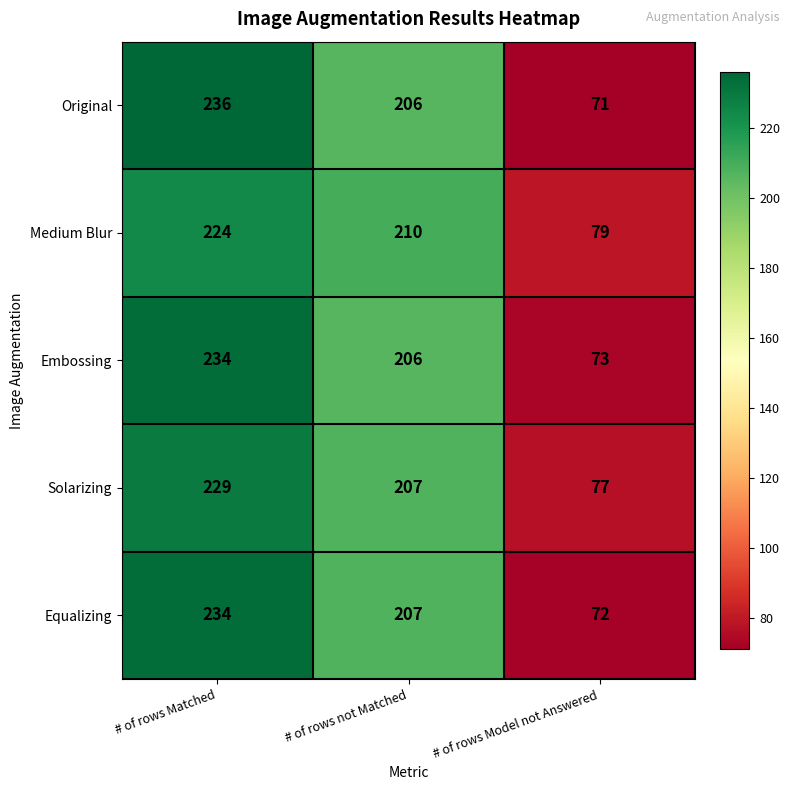

True or false: Medium Blur has a value of 333 at # of rows not Matched.

False